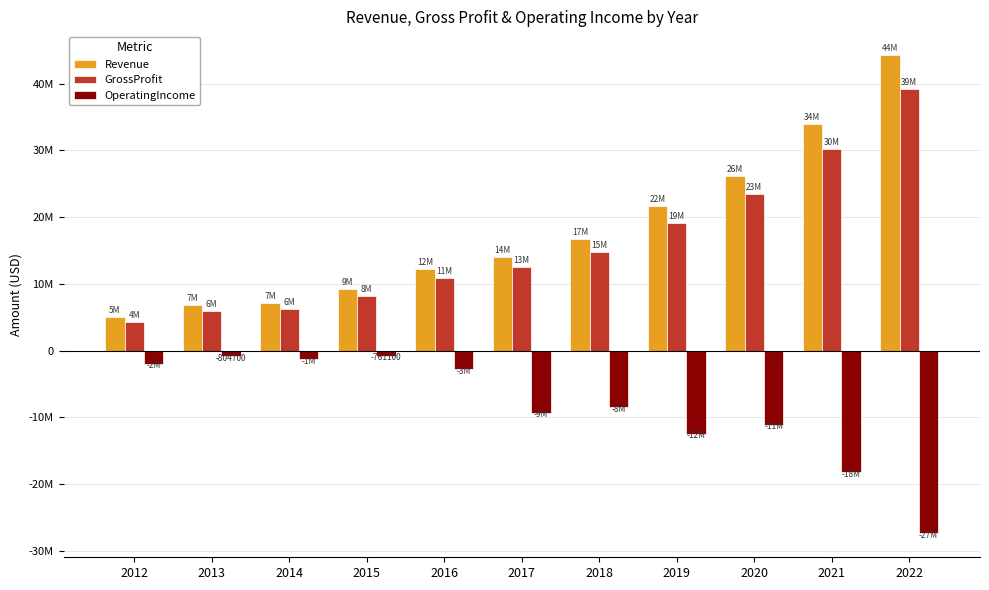

At which label does OperatingIncome reach its minimum?

2022